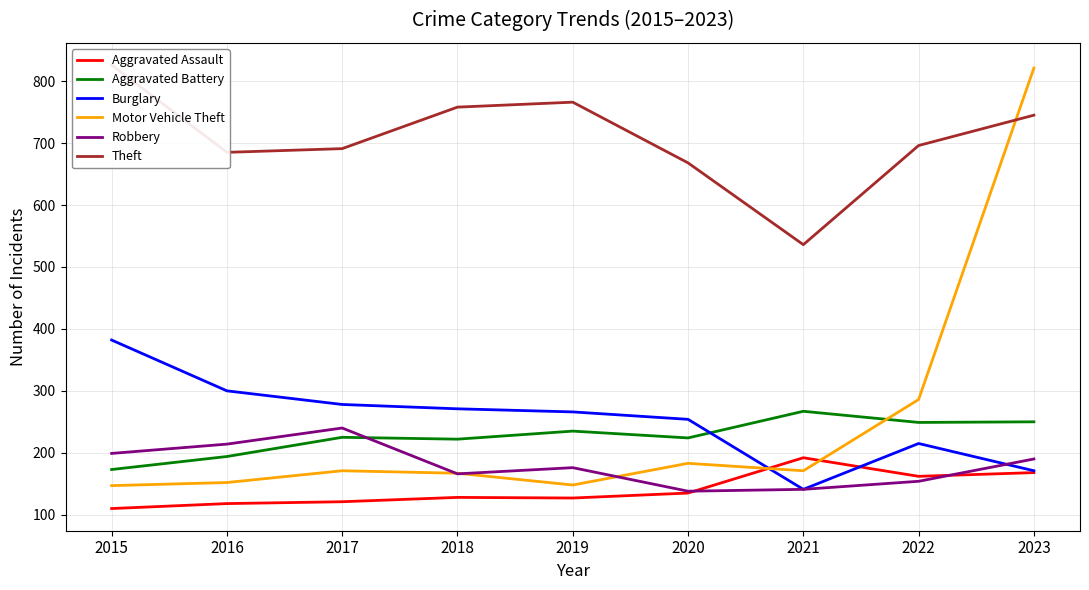

What is the spread (max minus min) of values at 2016?

567